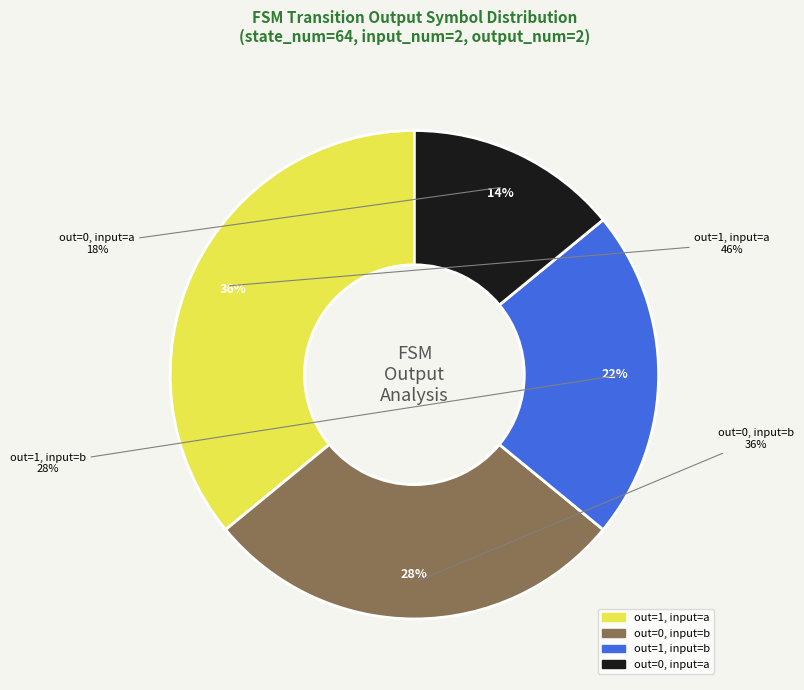

To the nearest percent, what is the difference between the output_symbol=1 (input b) and output_symbol=1 (input a) slice percentages?

14%